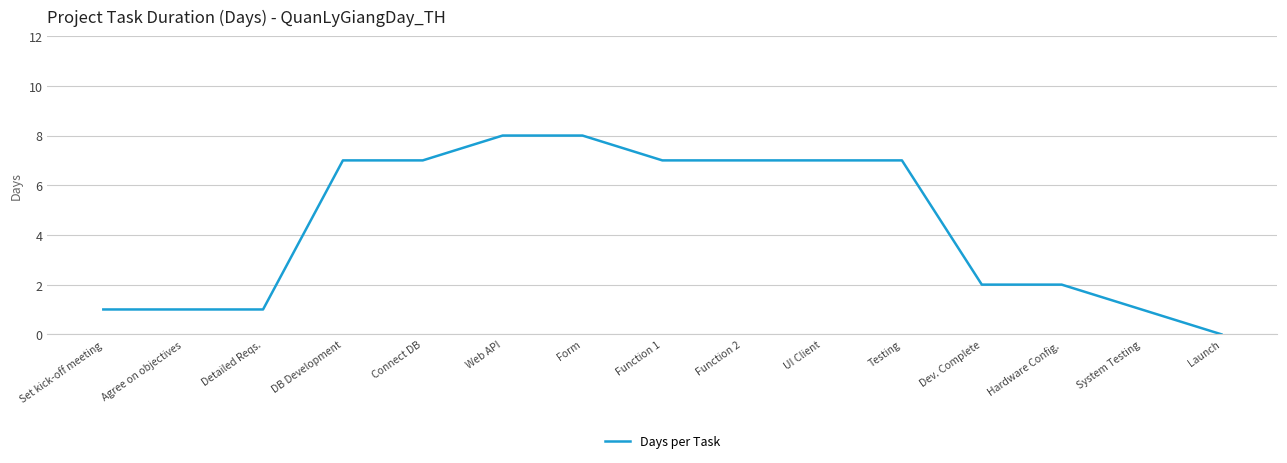

Is this an area chart (filled region under the line)?

No